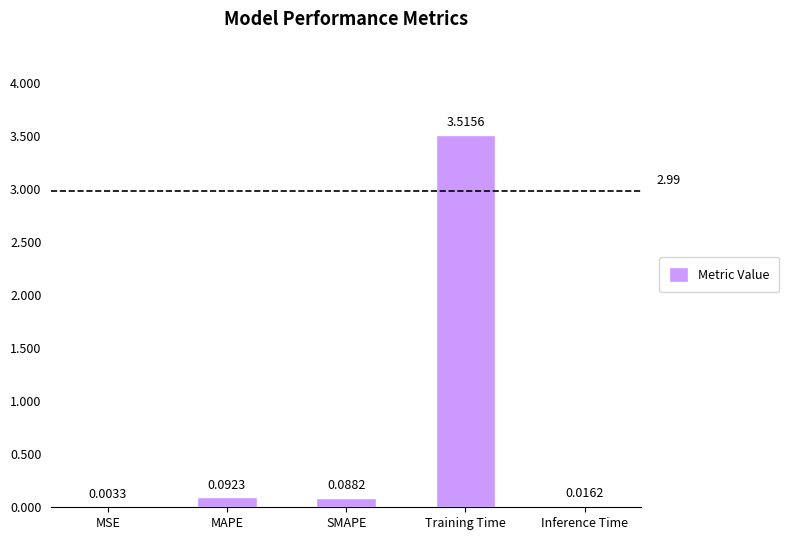

At which label is the value closest to 1?

MAPE